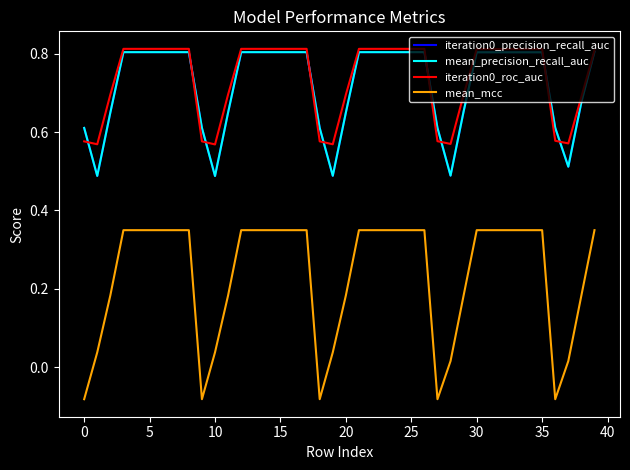

Count the iteration0_roc_auc values in the range 0 to 1.

40